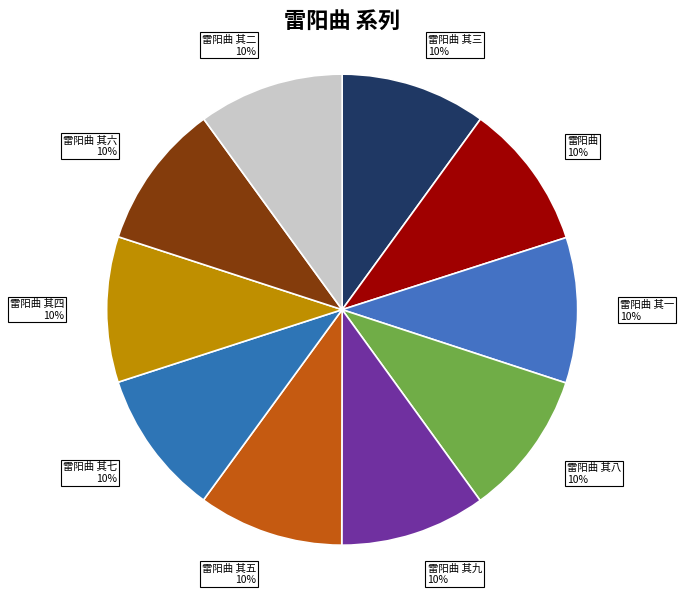

Is it true that 雷阳曲 其七 is 16% of the pie?

False